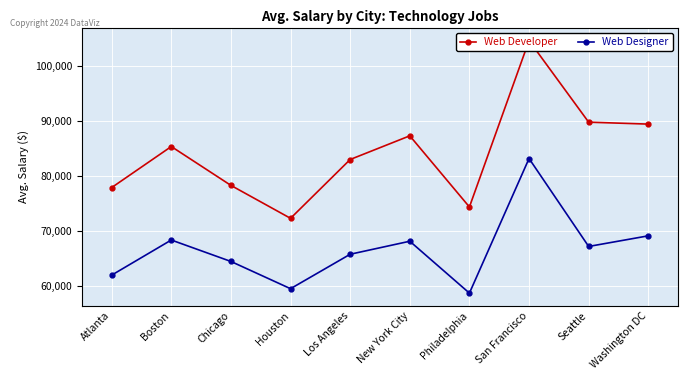

What is the minimum value for Web Designer?

58624